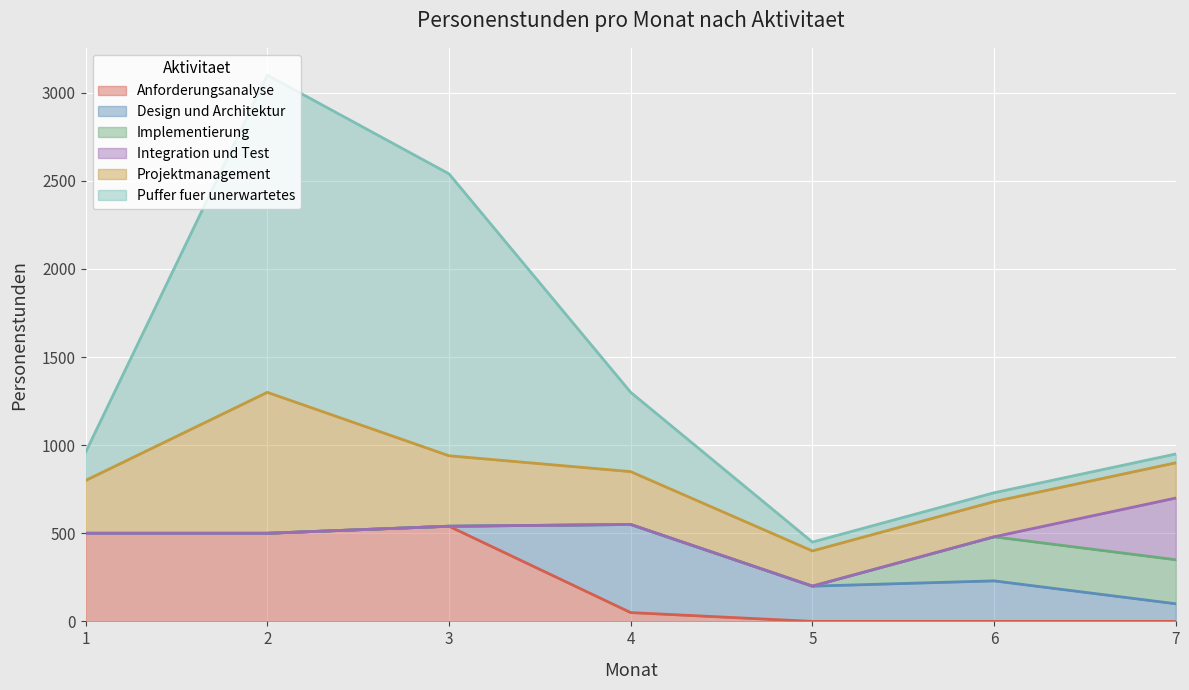

What are all the series names shown in the legend?

Anforderungsanalyse, Design und Architektur, Implementierung, Integration und Test, Projektmanagement, Puffer fuer unerwartetes